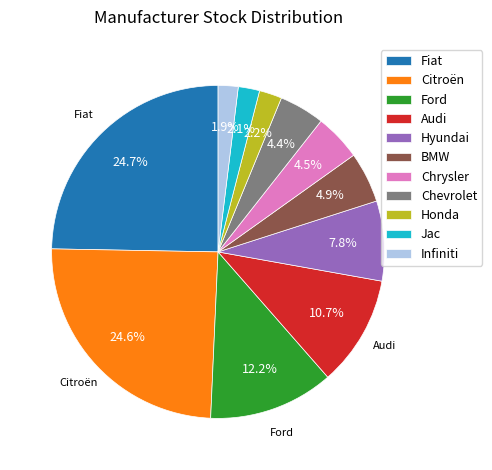

Does Chrysler account for over 50% of the chart?

No